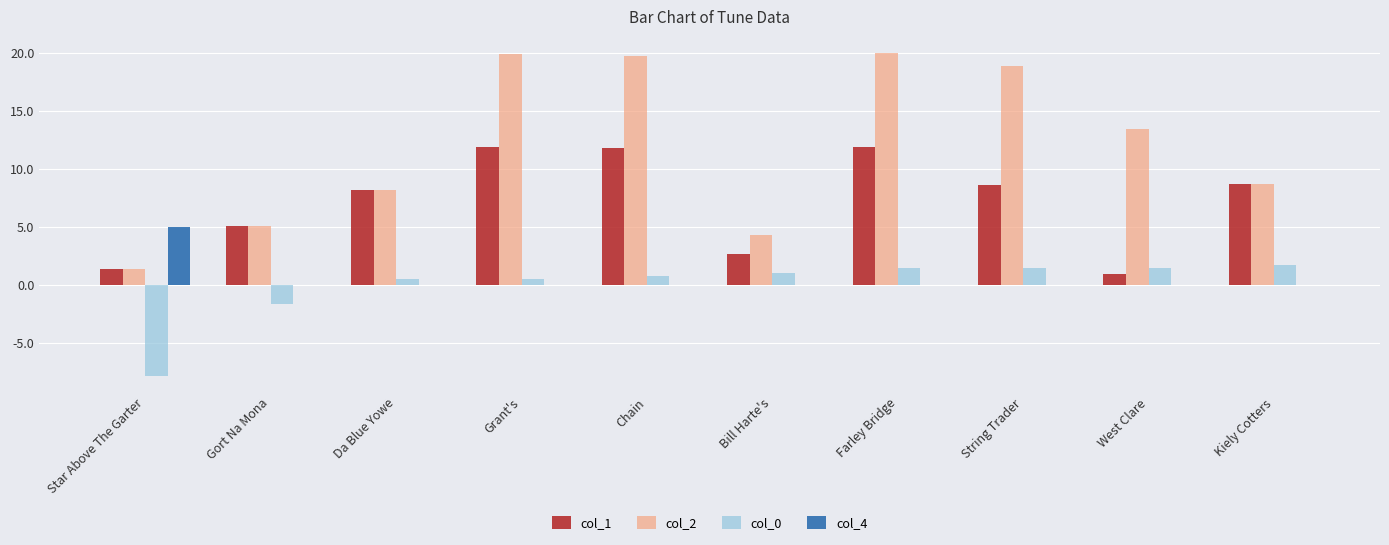

What is the sum of all col_2 values?

119.4